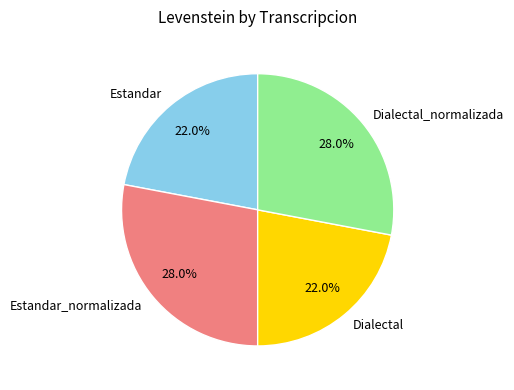

Count the number of slices in the pie.

4